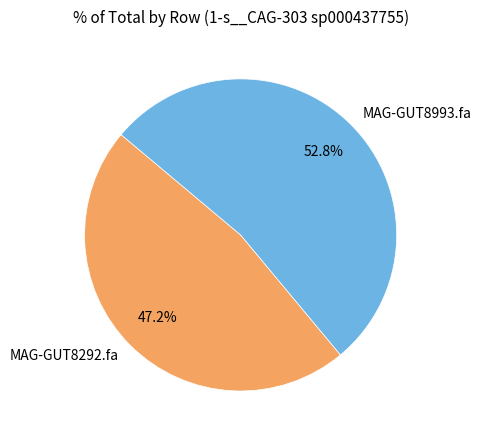

To the nearest percent, what is the average slice percentage?

50%